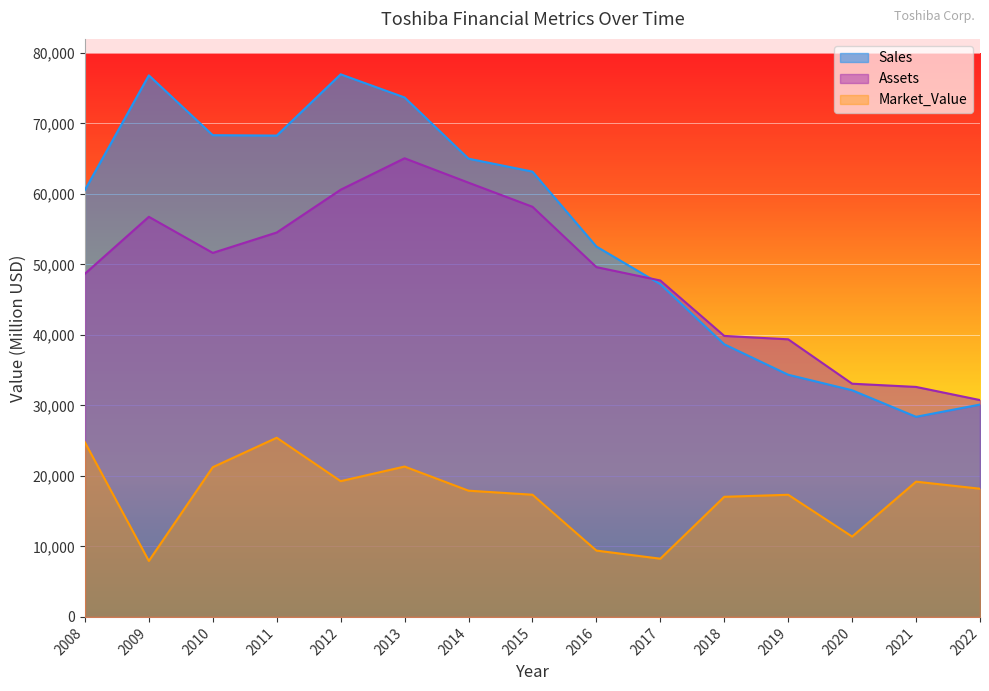

List the labels in order of Market_Value value, largest first.

2011, 2008, 2013, 2010, 2012, 2021, 2022, 2014, 2015, 2019, 2018, 2020, 2016, 2017, 2009